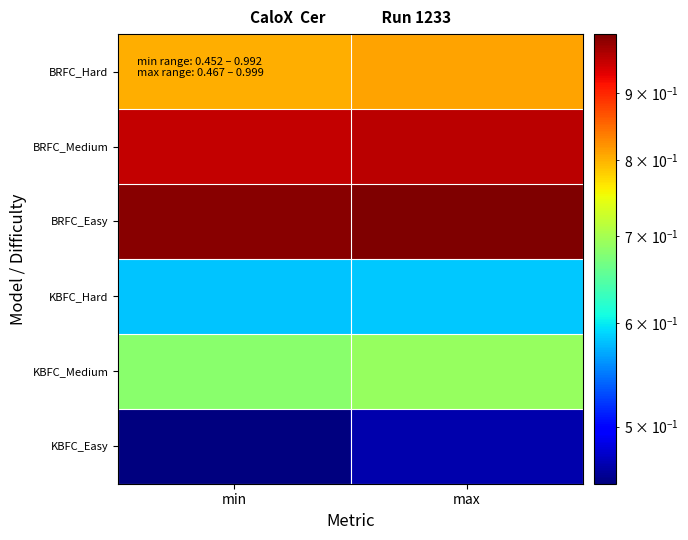

What is the total value across all series at min?

4.5